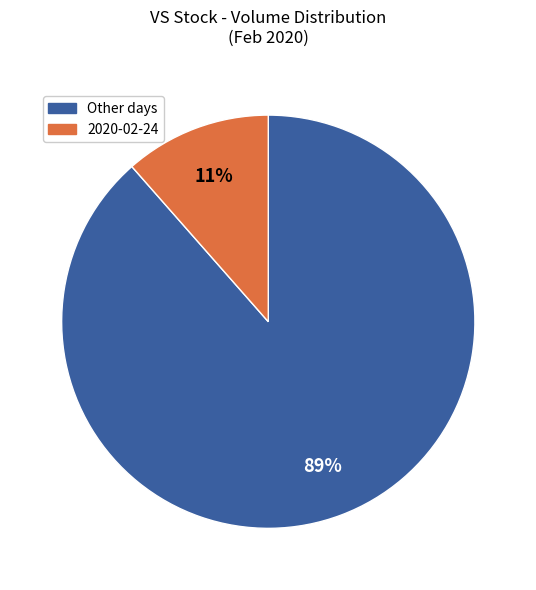

How many slices are in this pie chart?

2